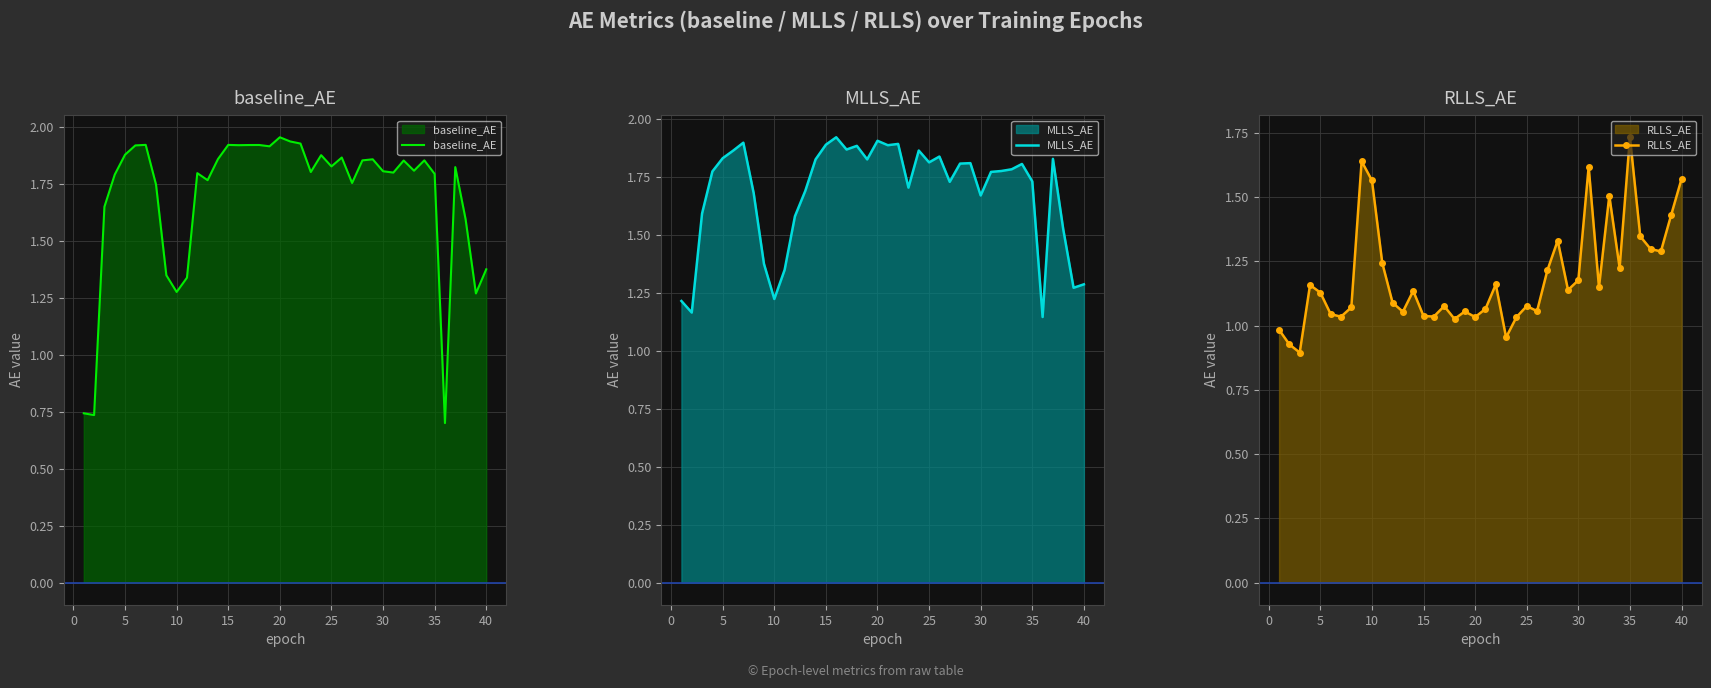

The baseline_AE series shows 1.9 at 5. True or false?

True